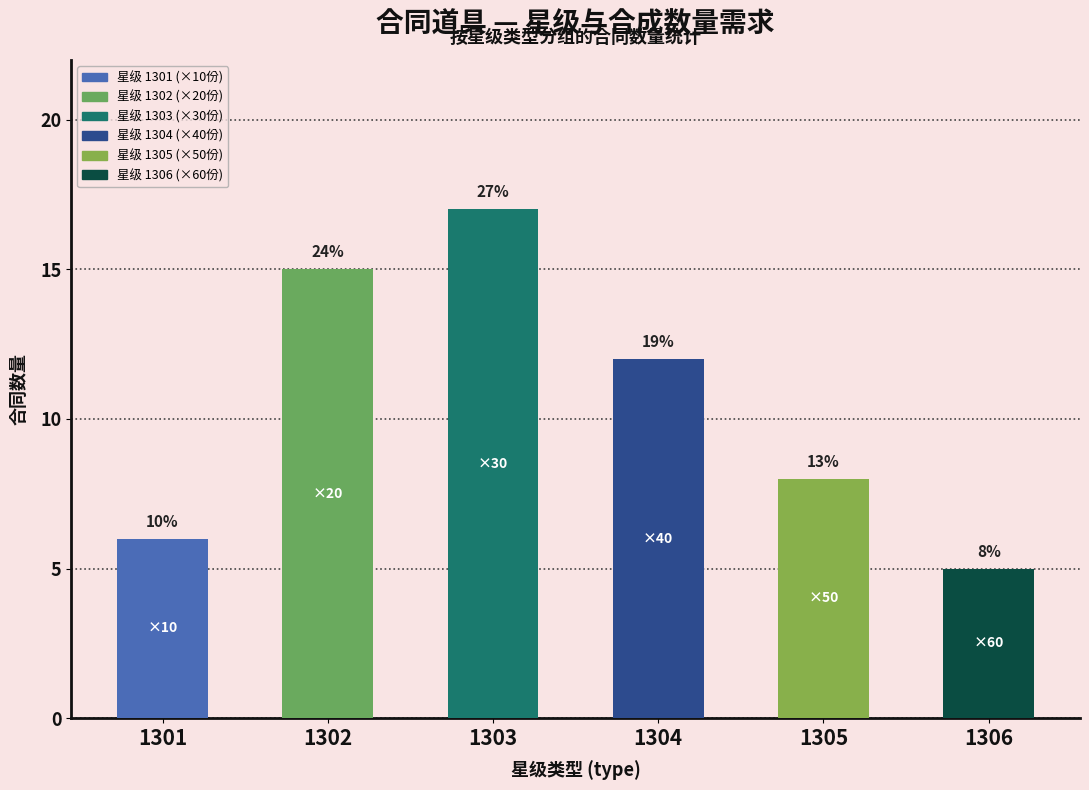

Does the chart contain any negative values?

No